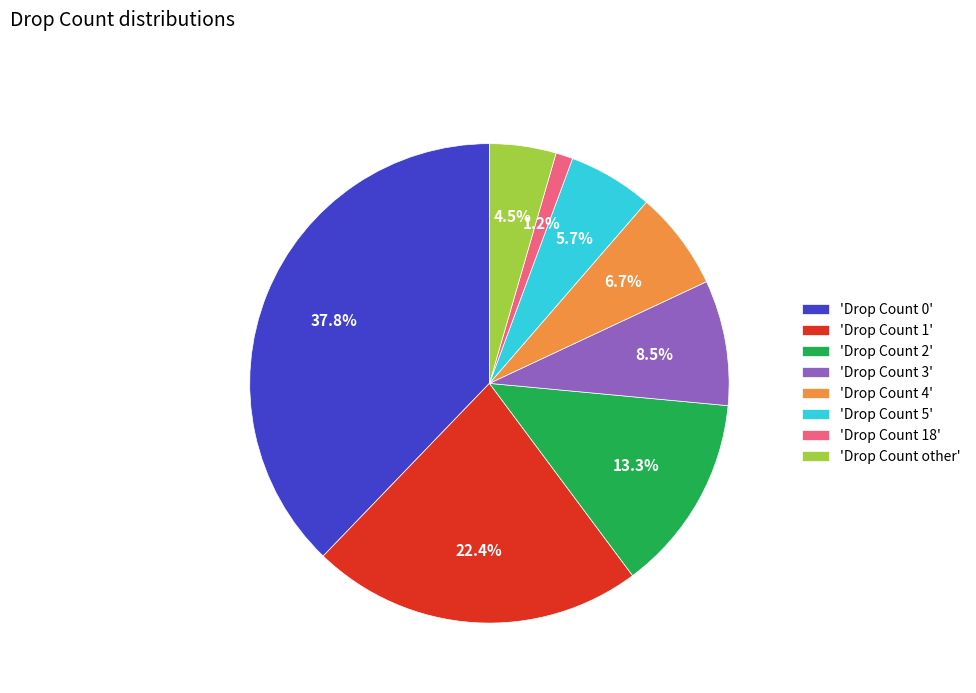

Which slice is the largest?

'Drop Count 0'